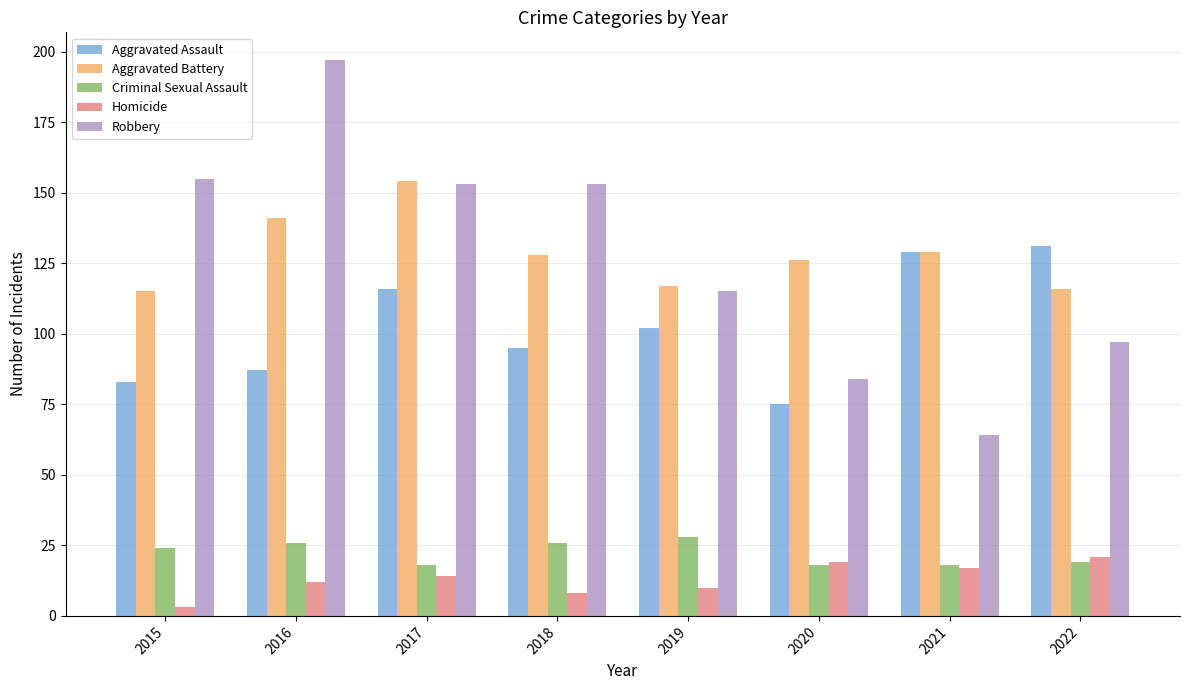

At which label does Criminal Sexual Assault reach its peak?

2019